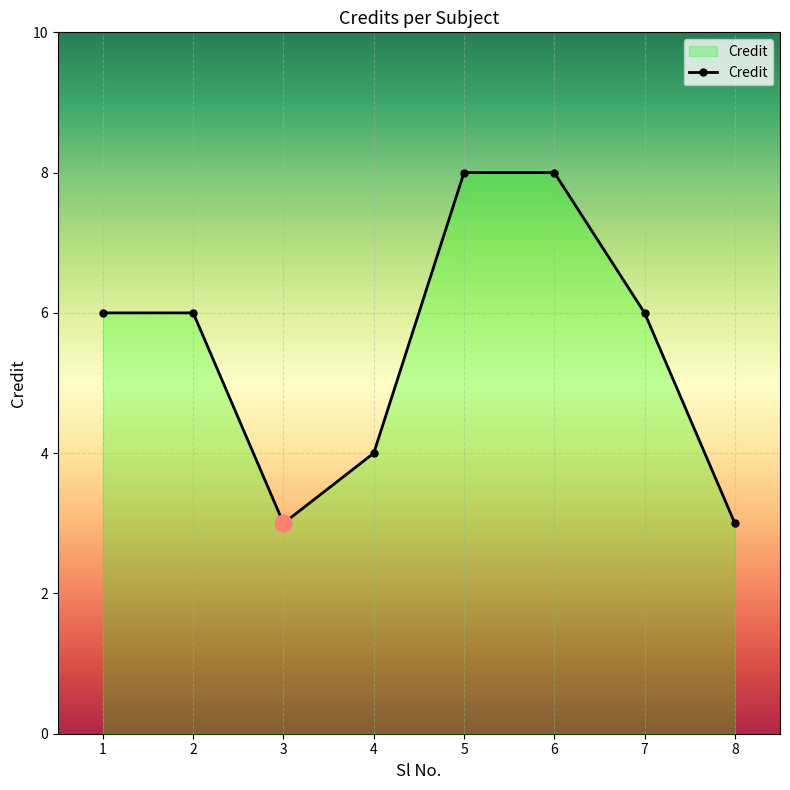

How many distinct data groups are displayed?

1